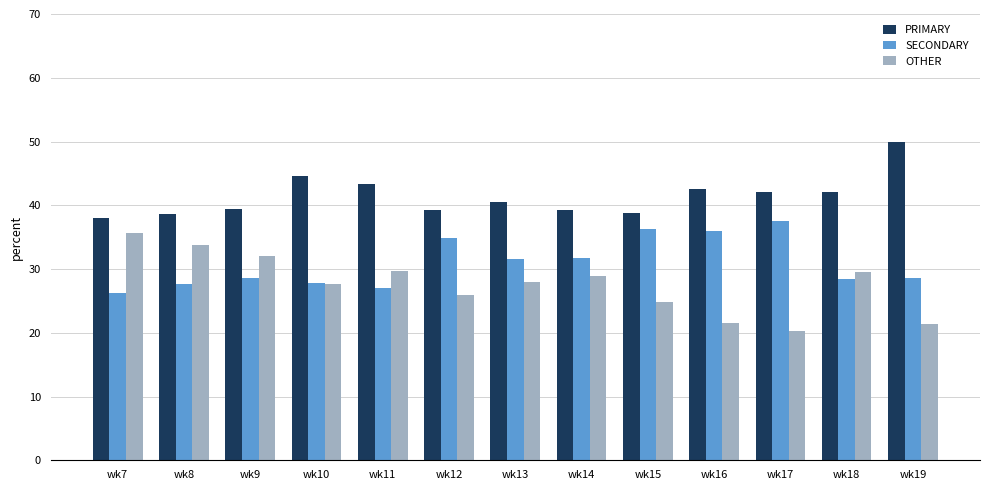

How many series are shown in this chart?

3